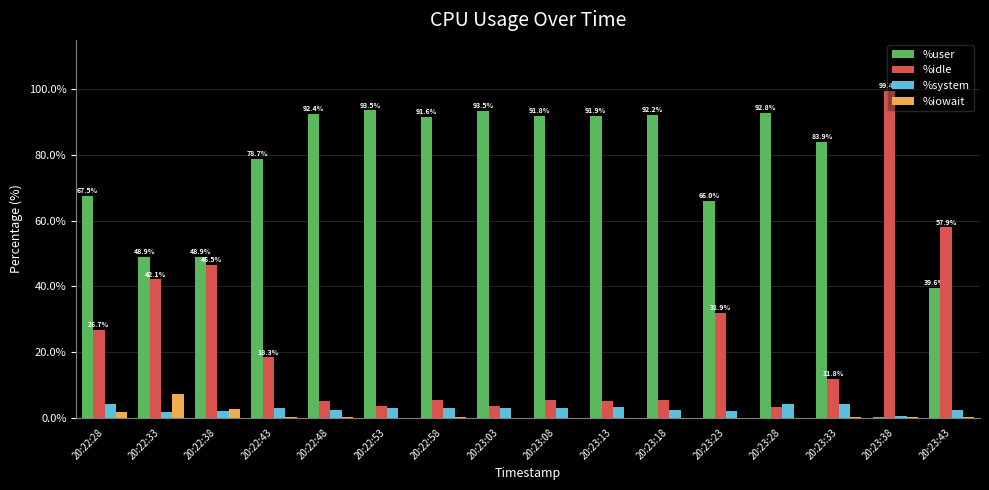

Is it true that %iowait equals 2.6 at 20:22:38?

True